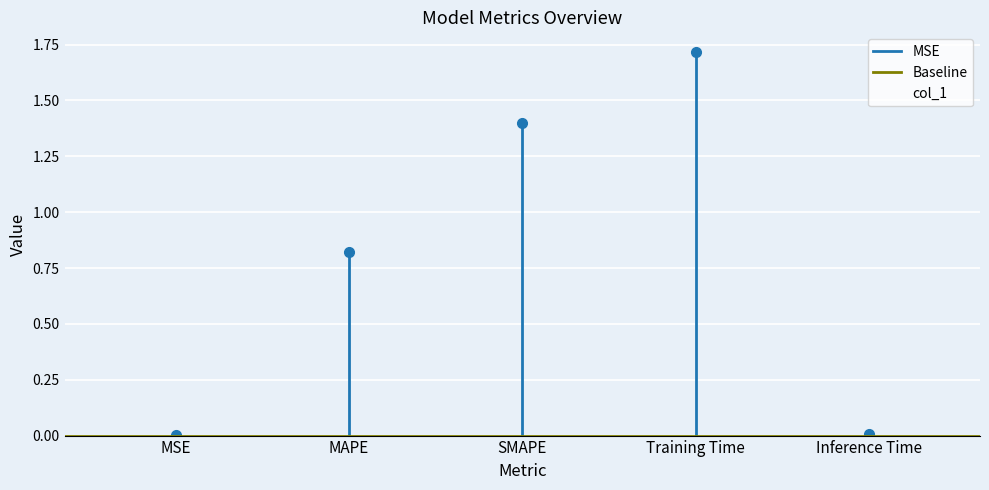

True or false: the data shows 0.0 at MSE.

False